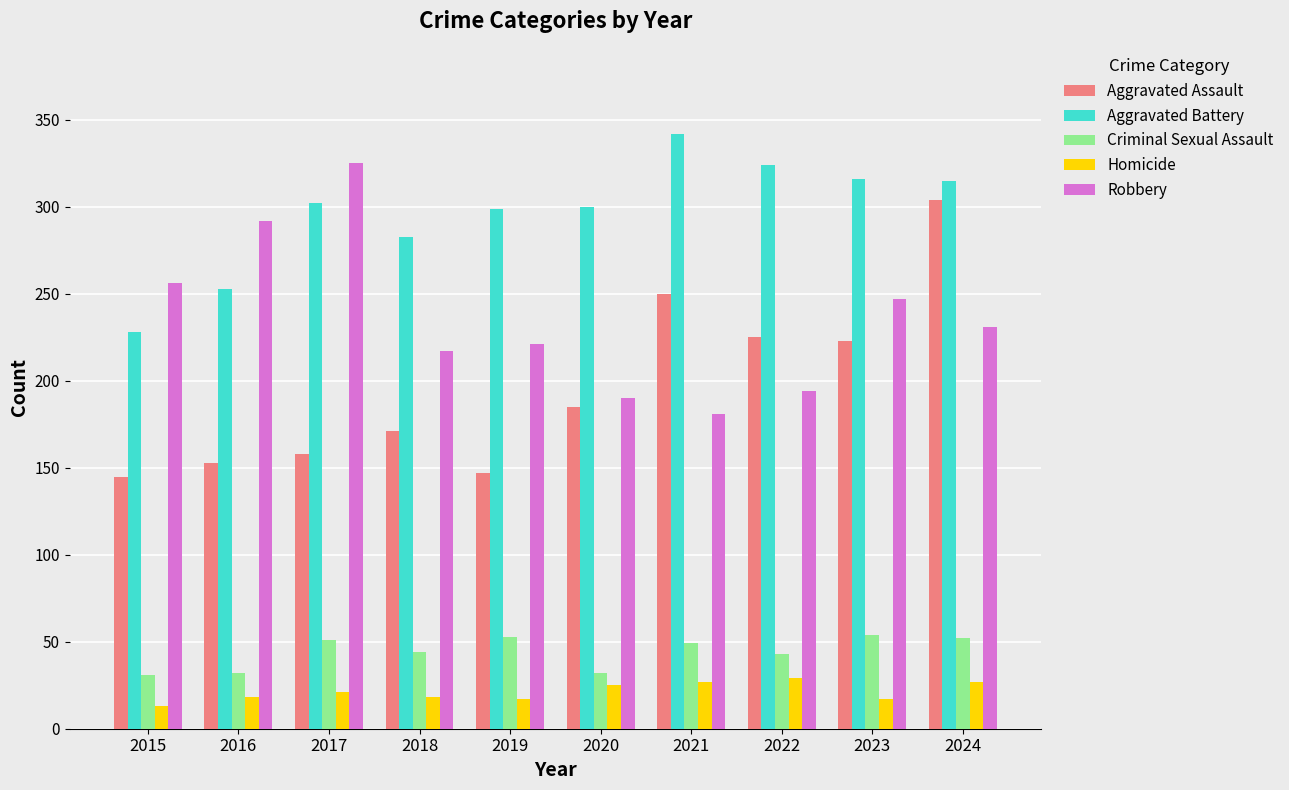

Which series has the largest total across all categories?

Aggravated Battery